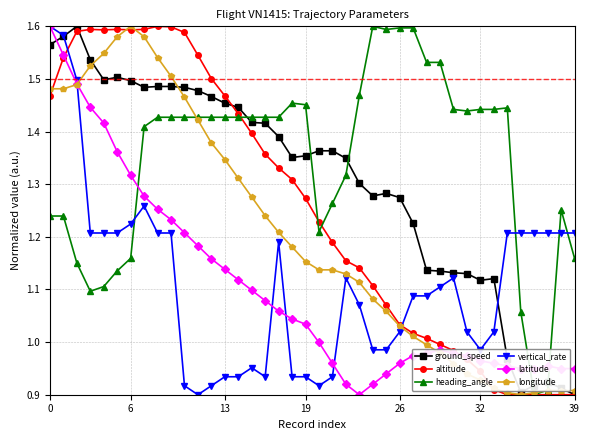

Which series ends up on top after the final intersection of latitude and longitude?

latitude